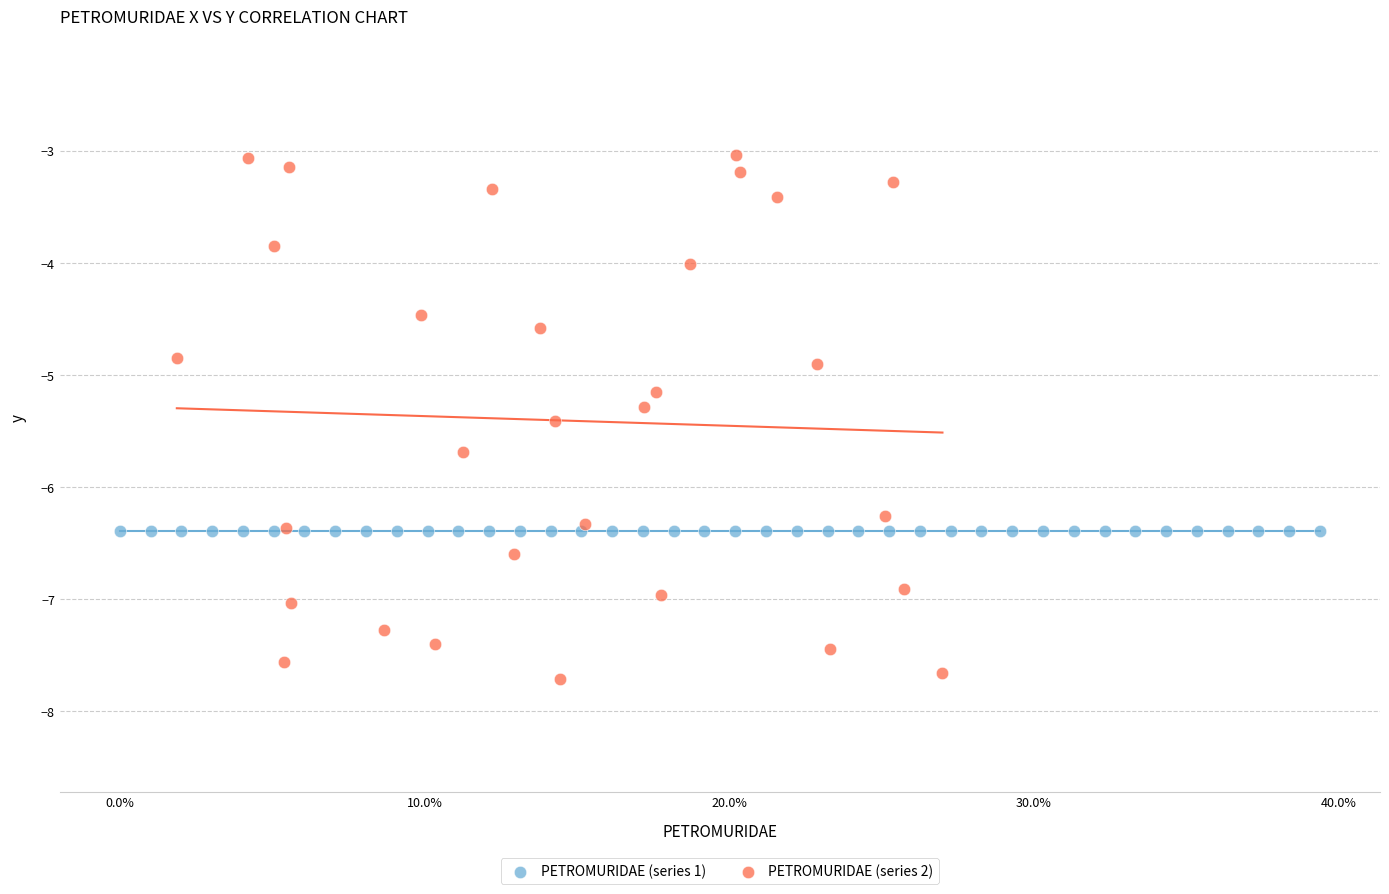

What are all the series names shown in the legend?

PETROMURIDAE (series 1), PETROMURIDAE (series 2)